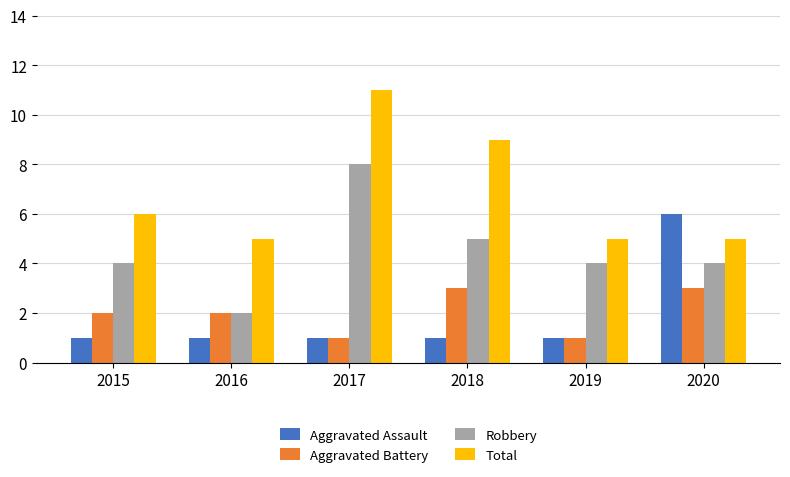

How many bars are there in total?

24